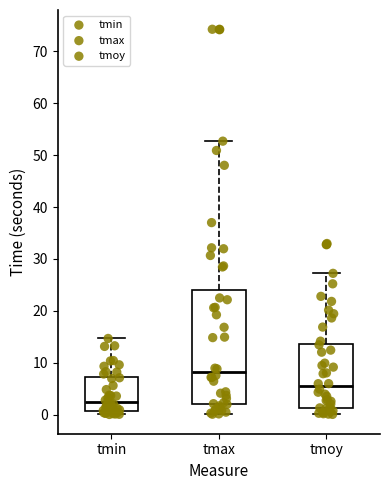

Comparing the boxes themselves (not the whiskers), which one is the tallest?

tmax